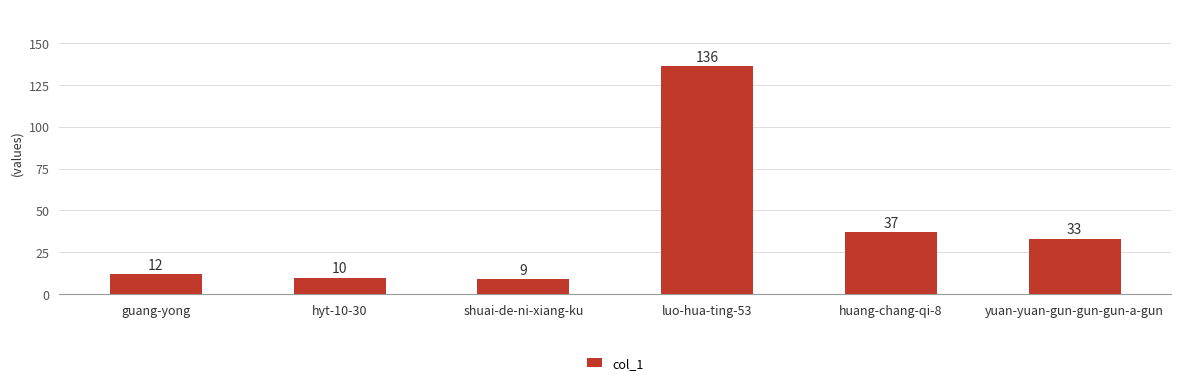

What is the label of the 5th bar from the right?

hyt-10-30